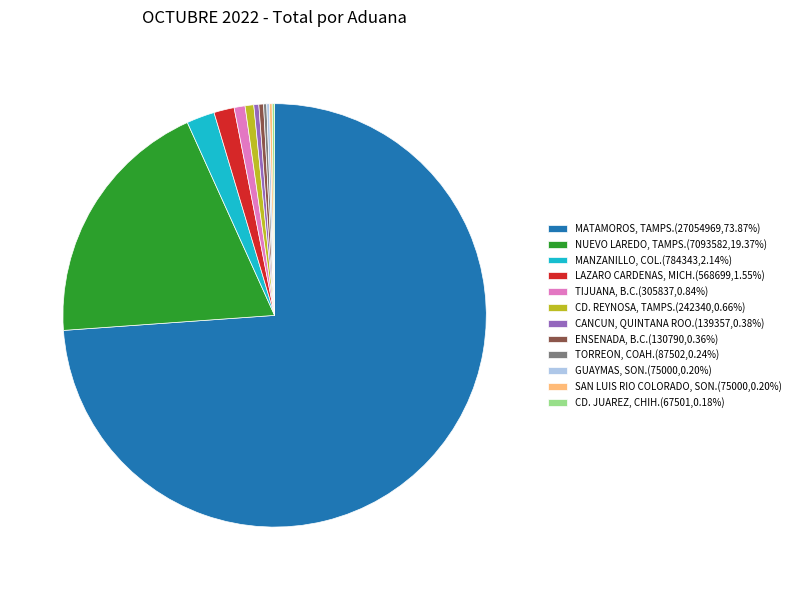

Is TIJUANA, B.C.(305837,0.84%) the majority of the pie?

No